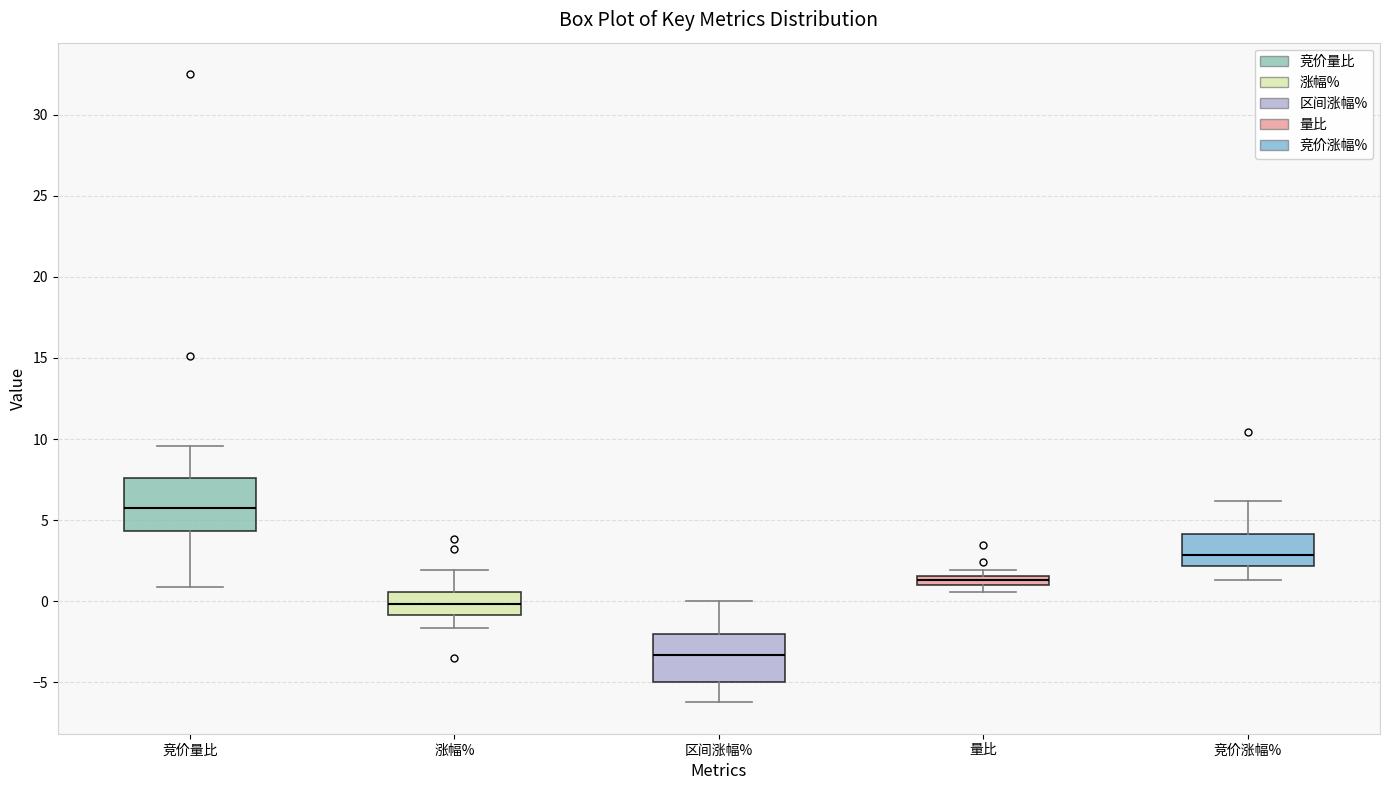

Which box has the highest median line?

竞价量比